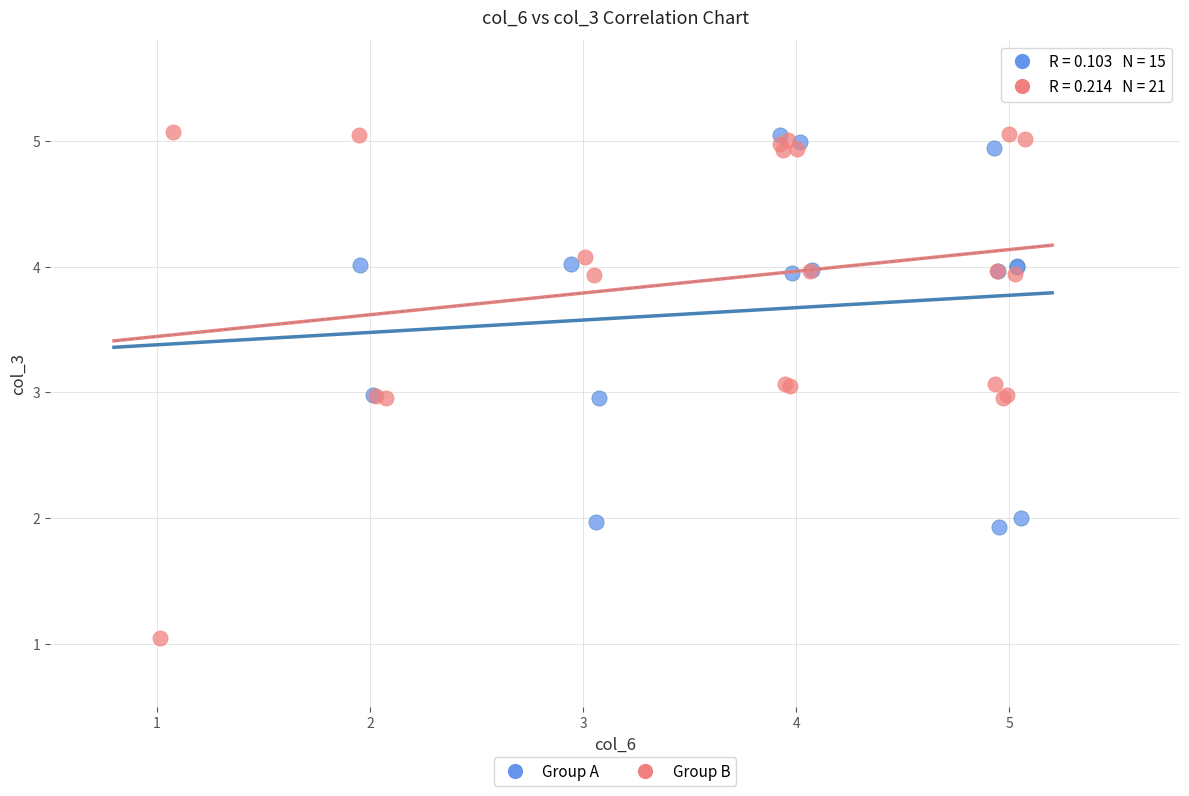

Which series has the widest spread of Y values?

Group B